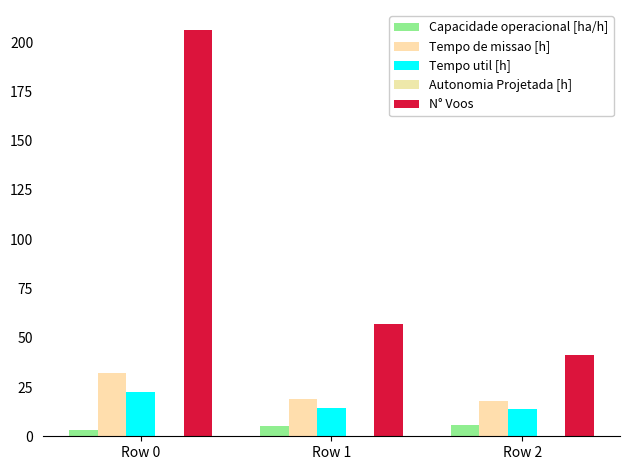

List the series in order of their peak value, highest first.

N° Voos, Tempo de missao [h], Tempo util [h], Capacidade operacional [ha/h], Autonomia Projetada [h]